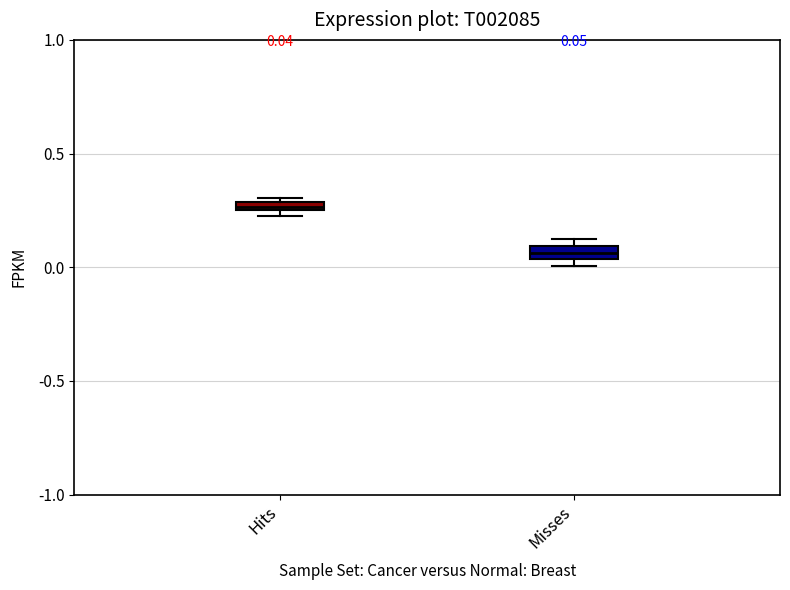

Which box has the lowest median line?

Misses